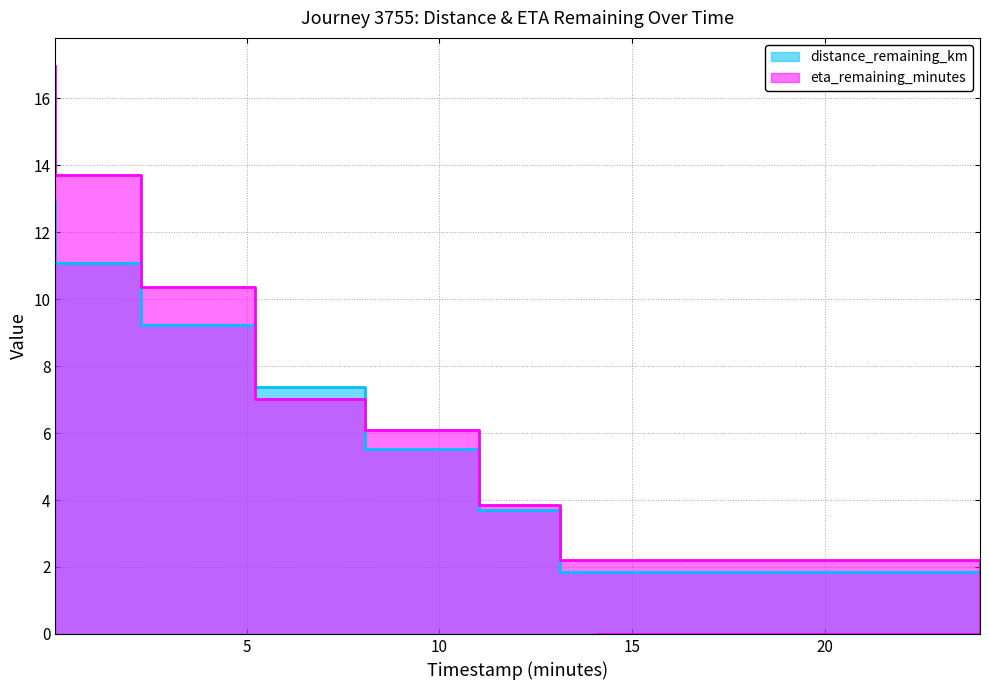

Which series changed the most between 2.27 and 11.02?

eta_remaining_minutes